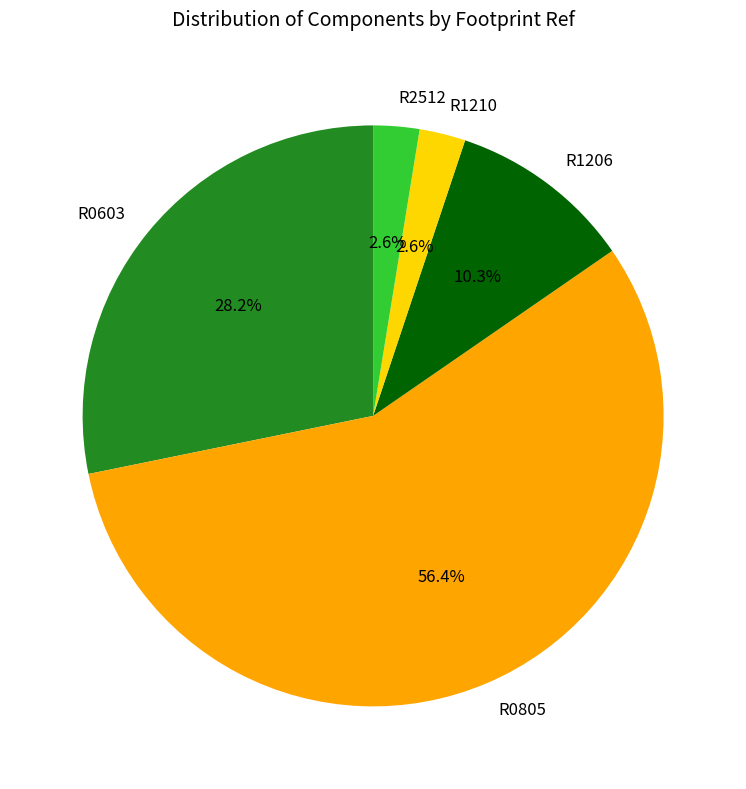

Which has a higher value, R0805 or R2512?

R0805